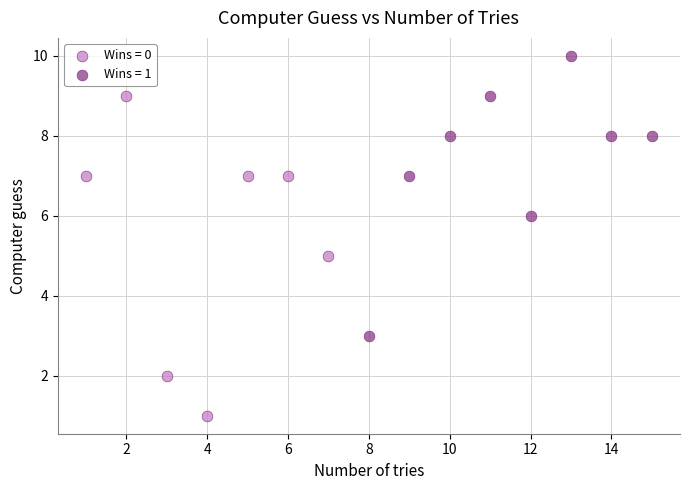

Which series reaches the maximum Y coordinate?

Wins = 1